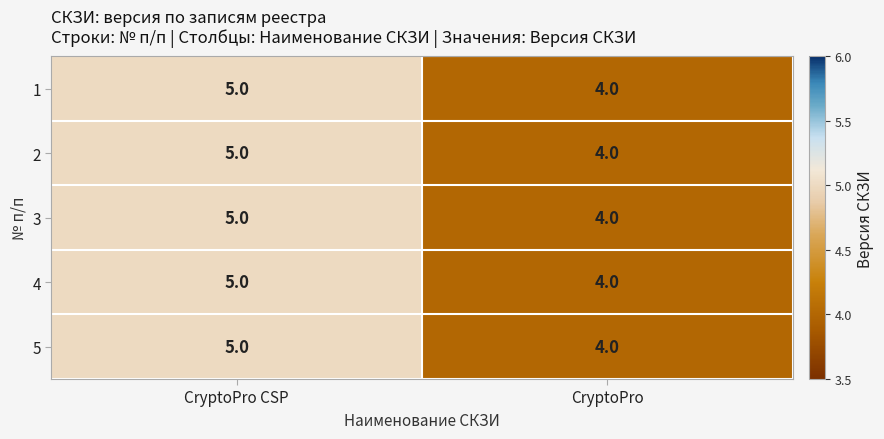

At which category is the sum across all series the highest?

CryptoPro CSP